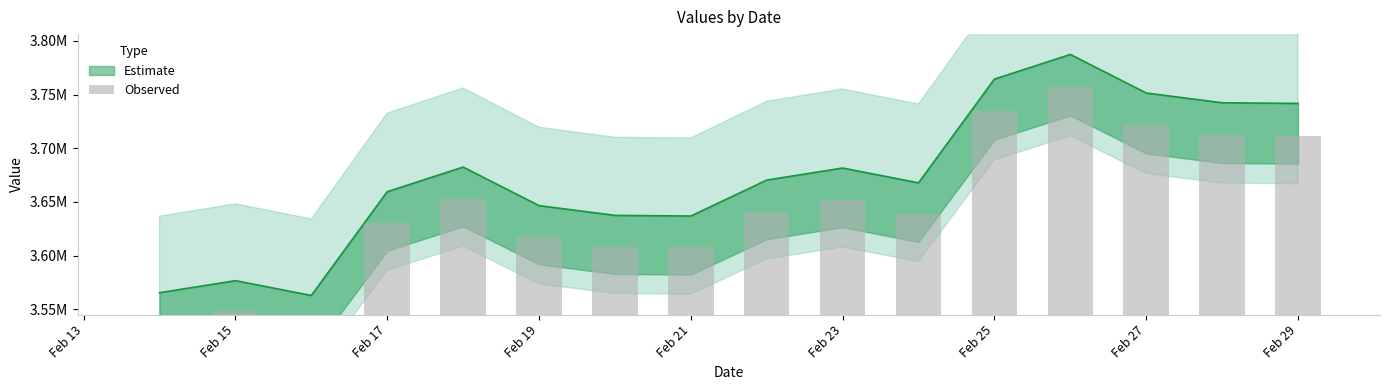

Between 9 and Feb 13, which is larger?

9